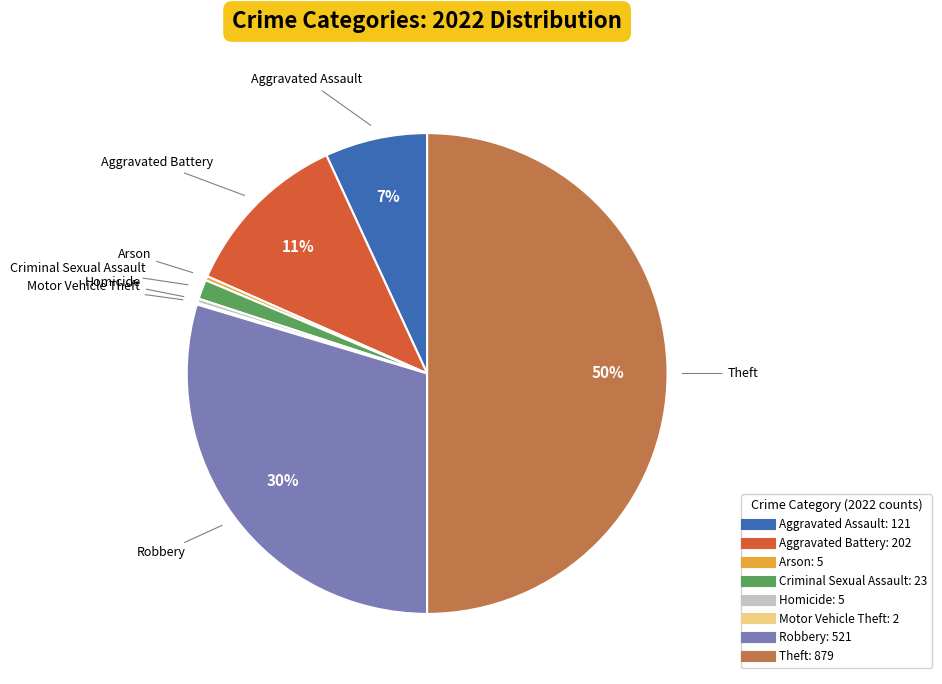

Is Criminal Sexual Assault the majority of the pie?

No